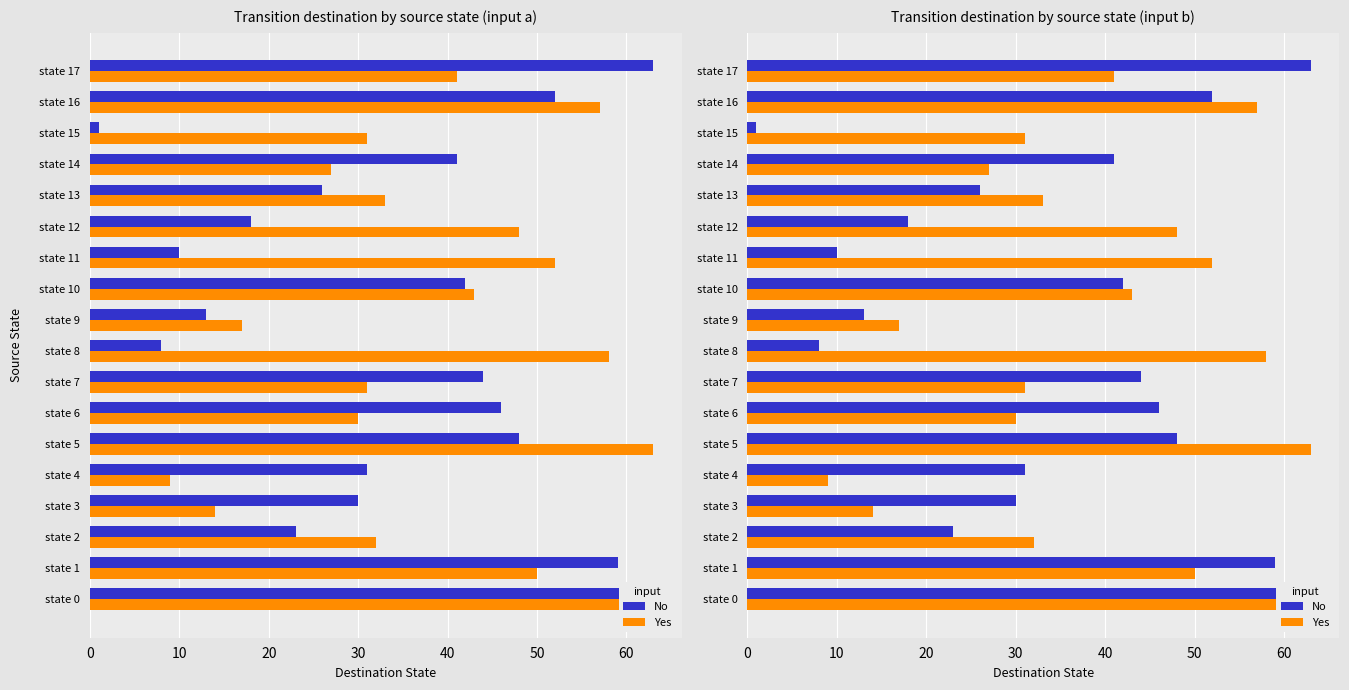

What is the difference between the highest and lowest values at state 12?

30